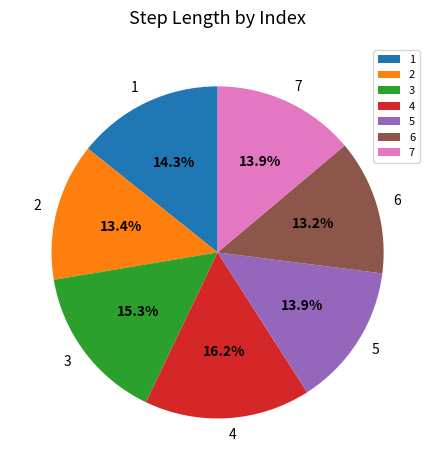

Count the number of slices in the pie.

7